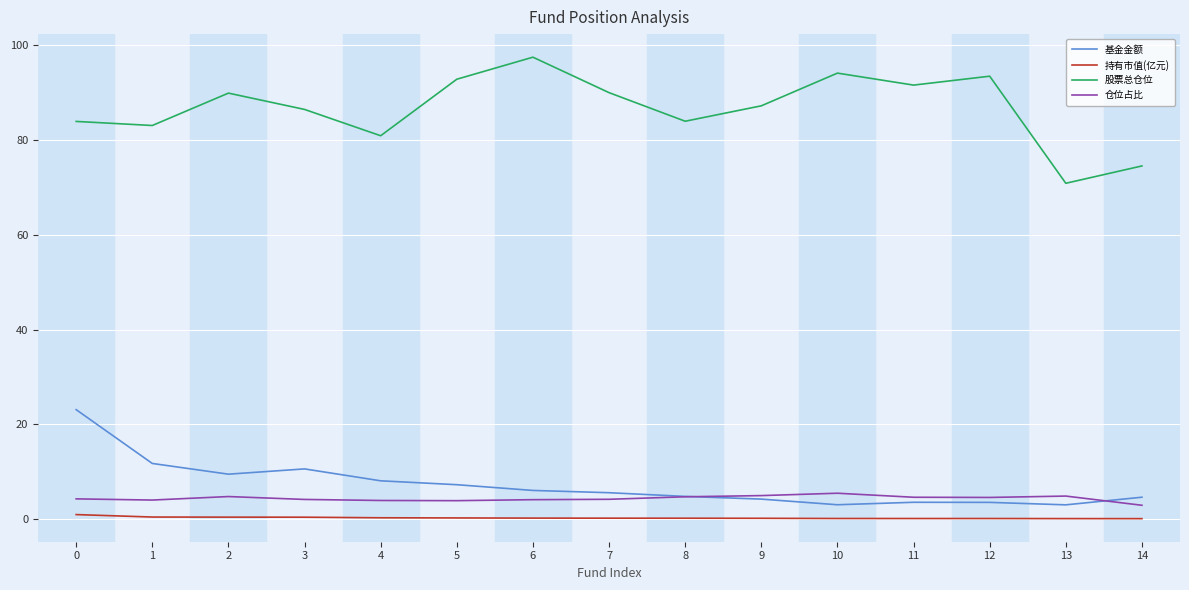

At which label does 股票总仓位 reach its peak?

6